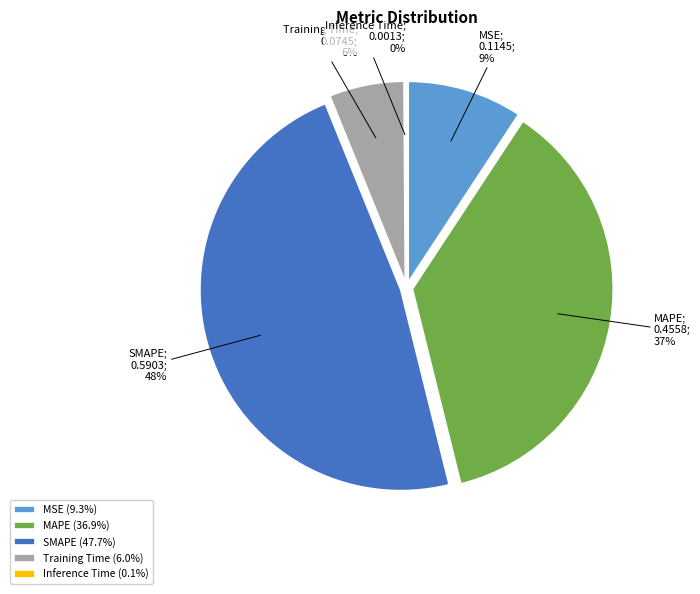

True or false: MAPE accounts for 44% of the total.

False